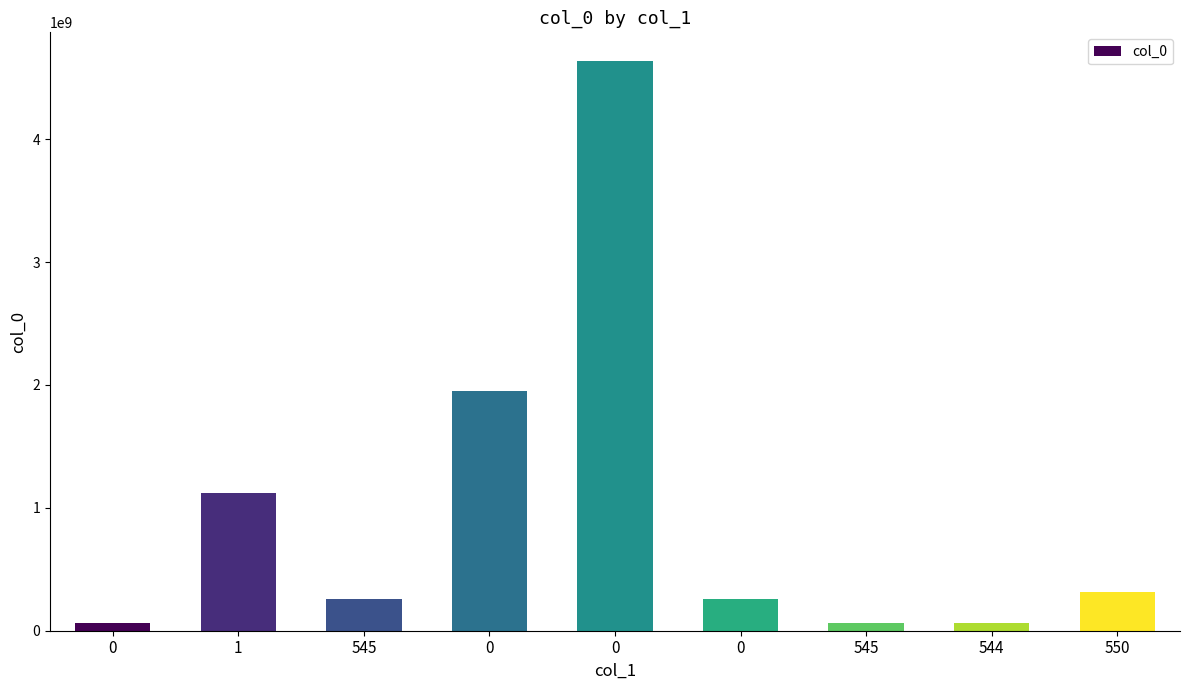

How many series are shown in this chart?

1